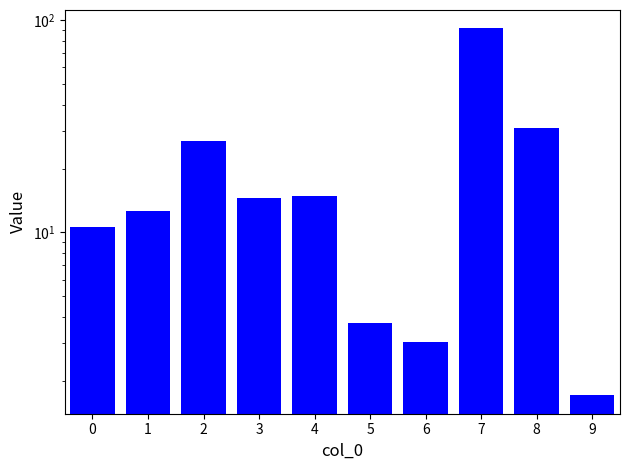

Rank the categories by value from lowest to highest.

9, 6, 5, 0, 1, 3, 4, 2, 8, 7